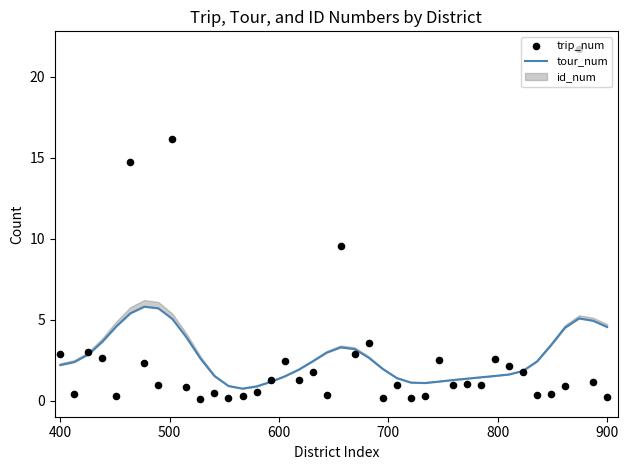

At how many categories does at least one series exceed 1?

37